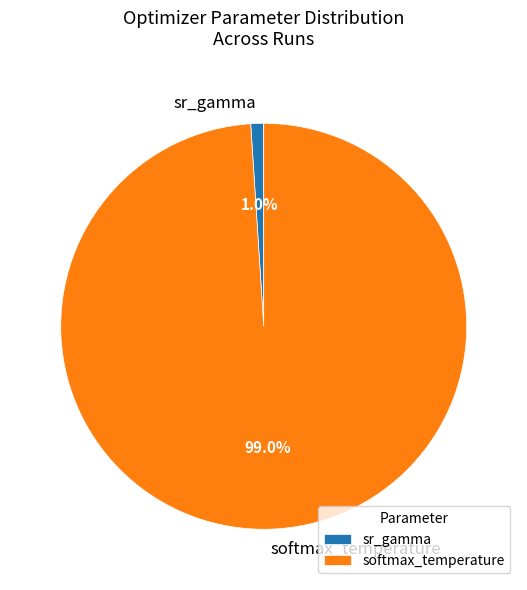

Is there a majority slice in this chart?

Yes